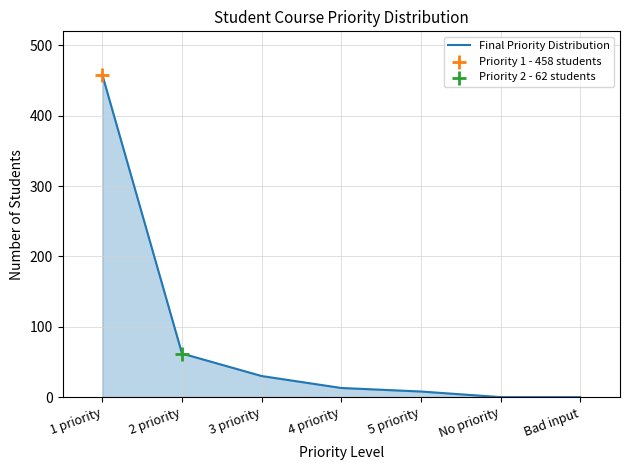

Which has a higher value, No priority or 4 priority?

4 priority